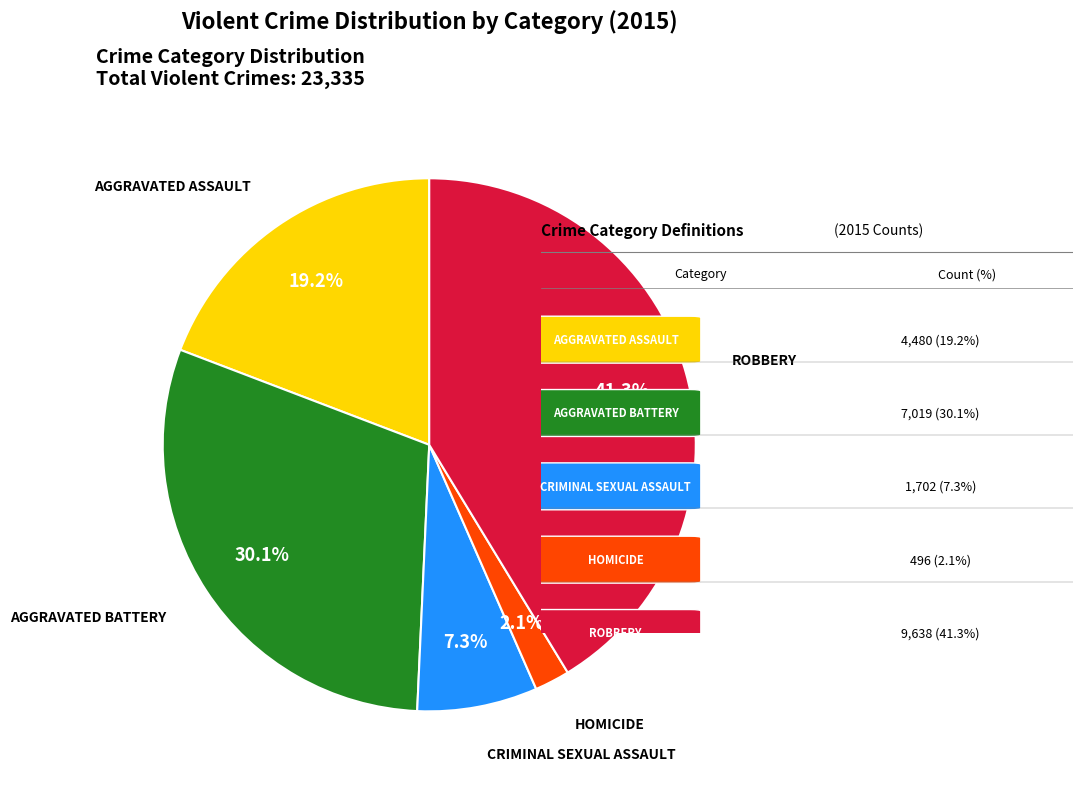

Does any single category account for the majority?

No